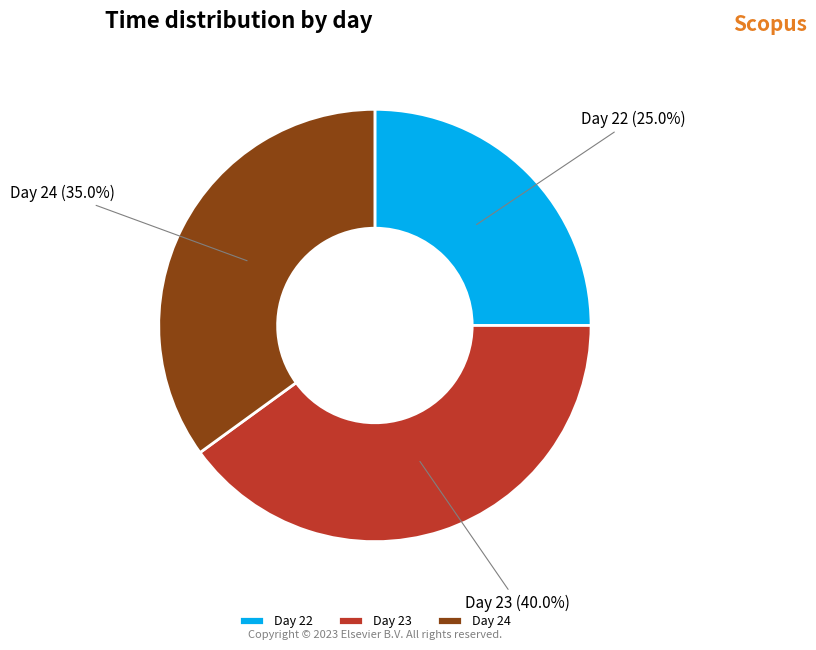

Does Day 24 represent more than half of the total?

No